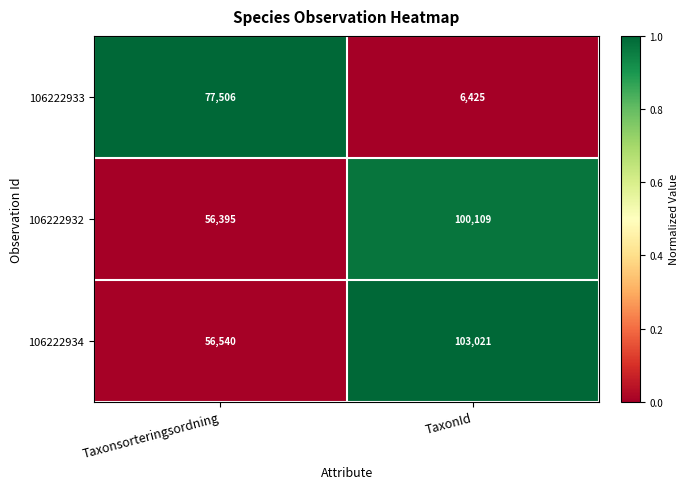

What is the maximum value shown in the chart?

103021